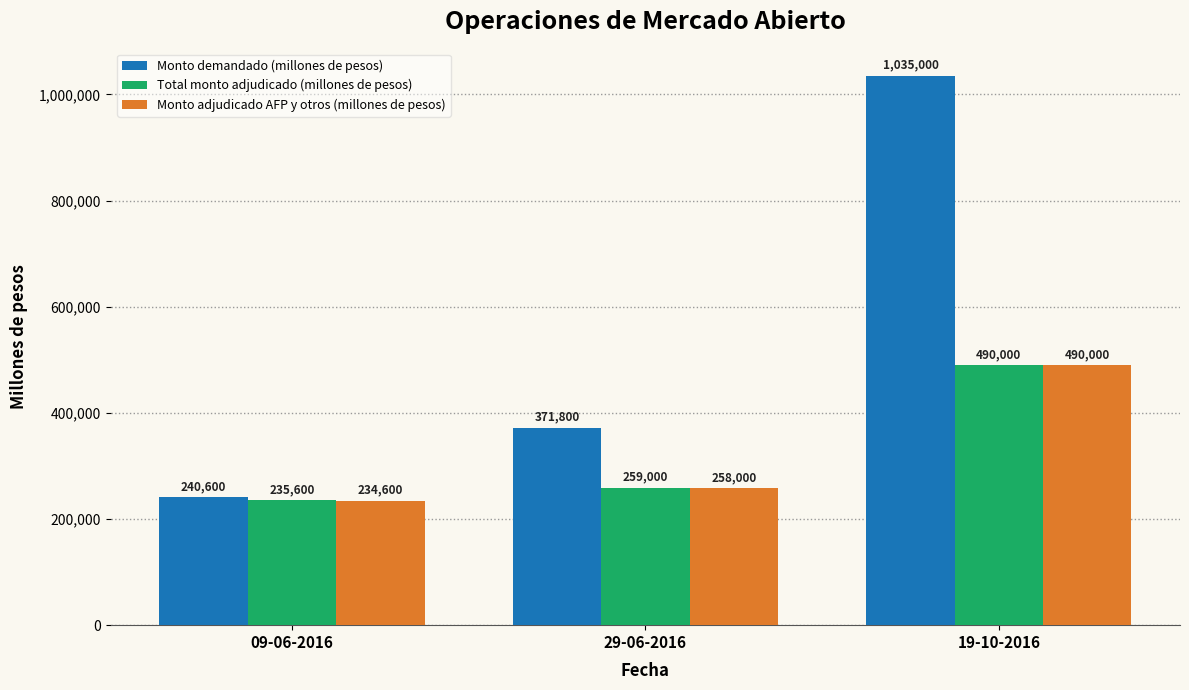

Between 09-06-2016 and 19-10-2016, which series saw the biggest shift?

Monto demandado (millones de pesos)